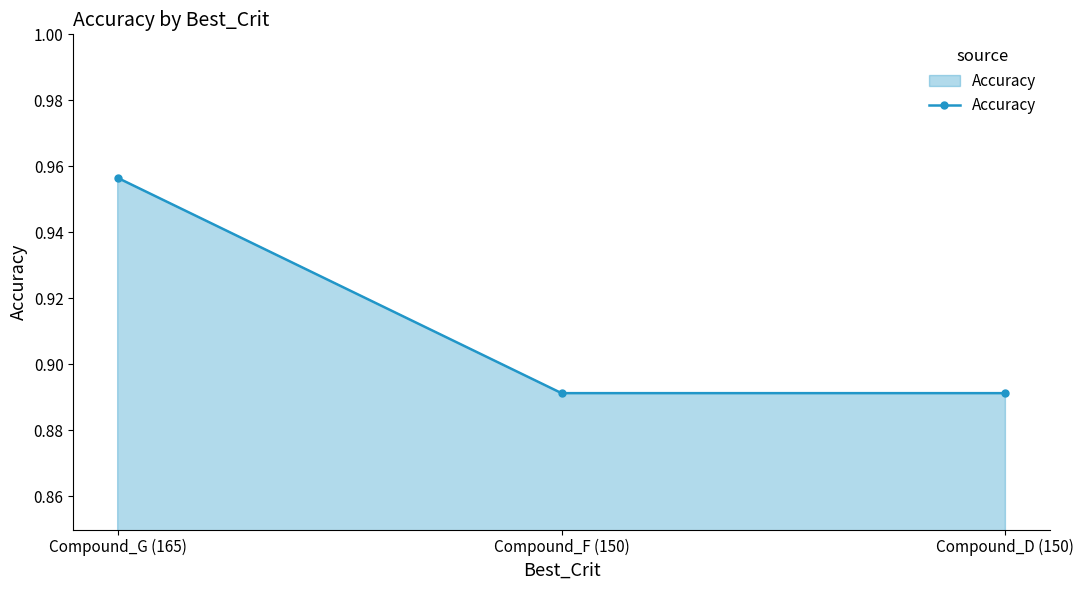

What is the label of the 2nd point from the right?

Compound_F (150)